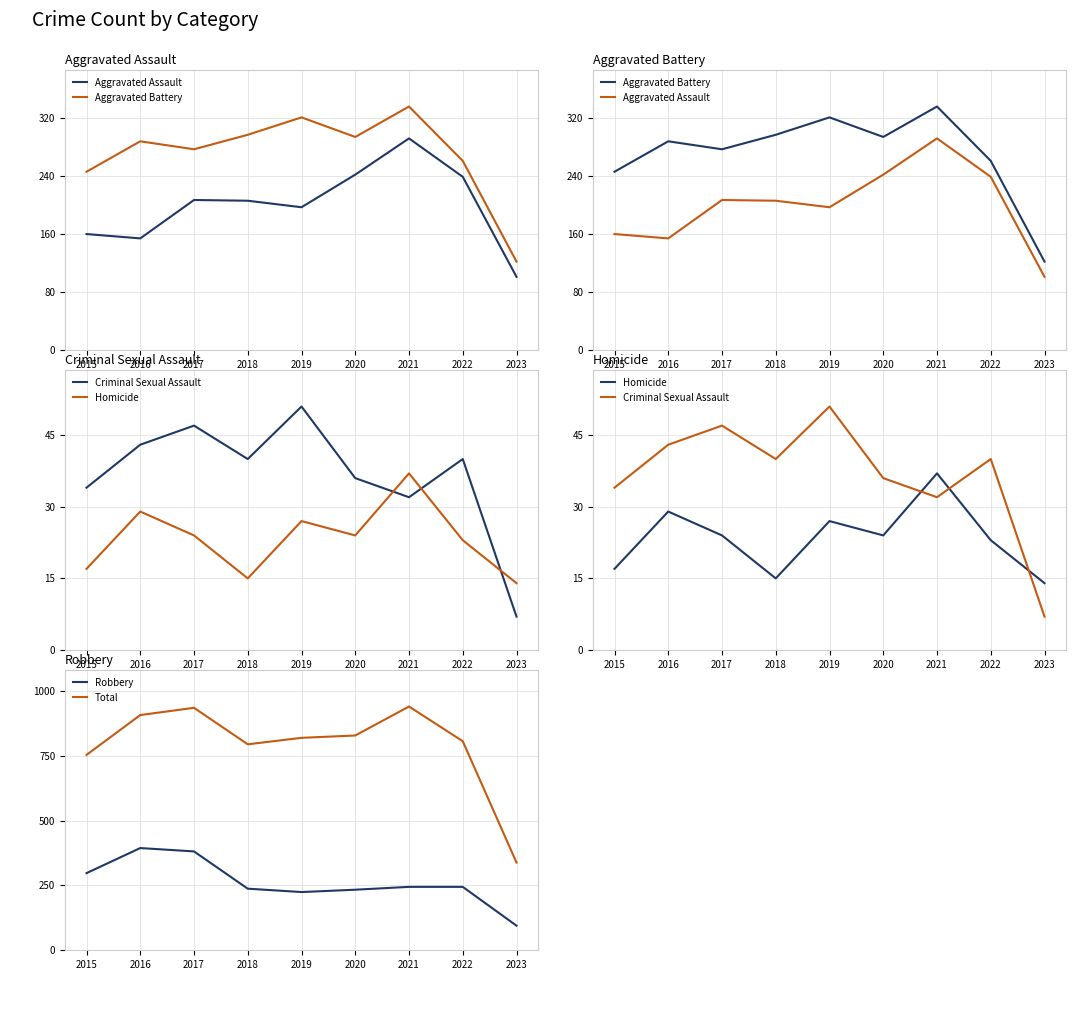

At which category is the sum across all series the highest?

2021